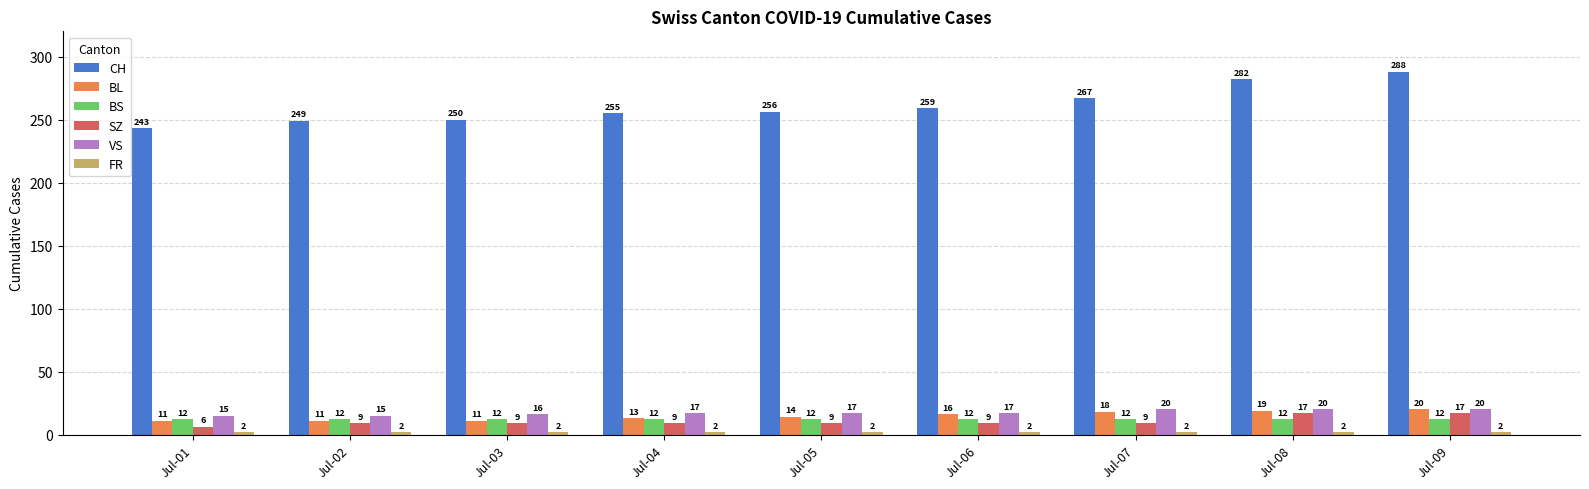

Between Jul-08 and Jul-09, which series saw the biggest shift?

CH